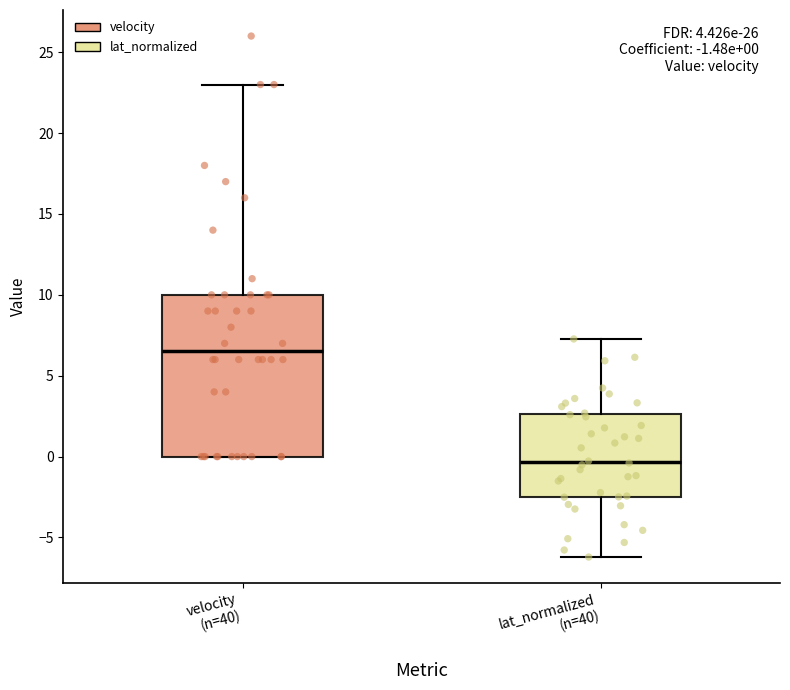

Which box is the tallest, from its lower edge to its upper edge?

velocity (n=40)